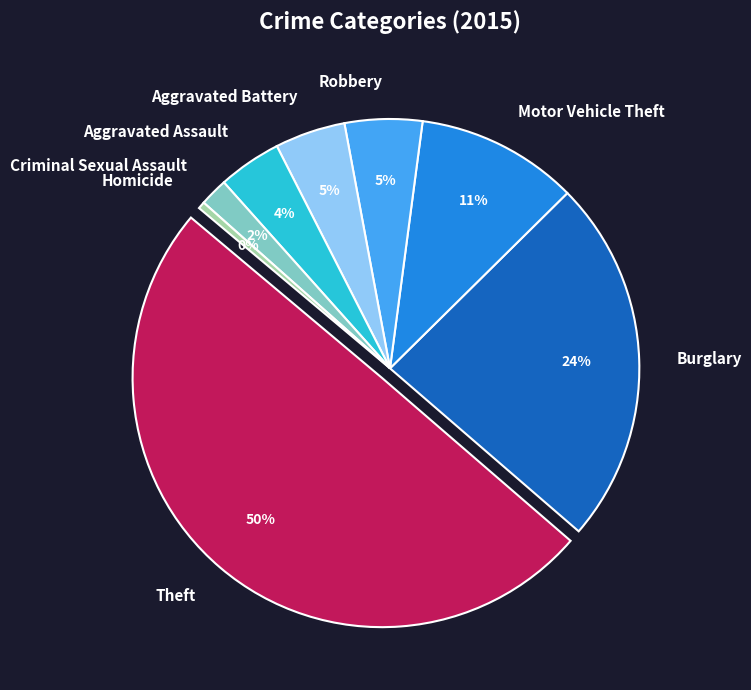

Is it true that Criminal Sexual Assault is 2% of the pie?

True